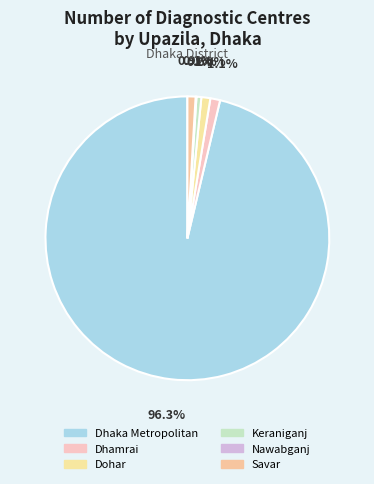

To the nearest percent, what is the combined percentage of Savar and Nawabganj?

1%